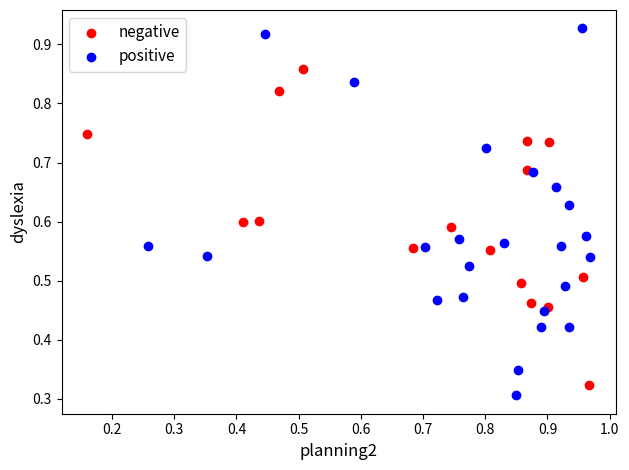

Which series reaches the maximum Y coordinate?

positive